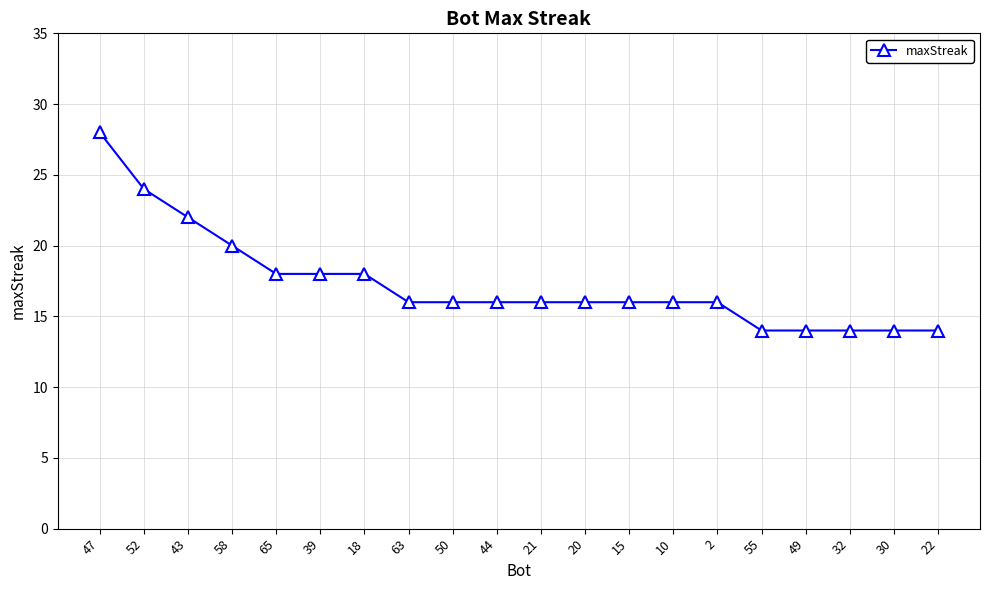

What is the difference between the maximum and minimum values?

14